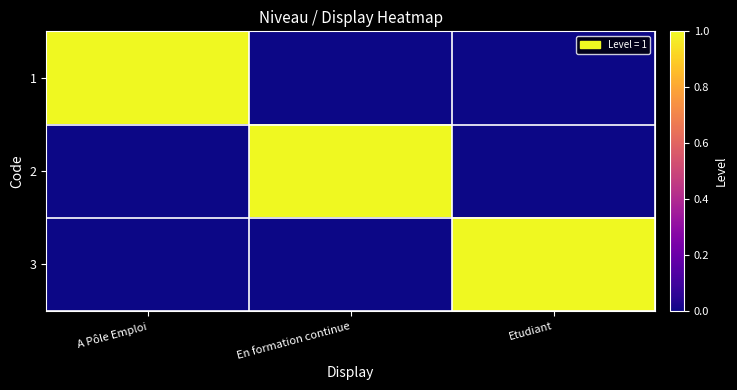

Rank the series by their maximum value, from highest to lowest.

1, 2, 3